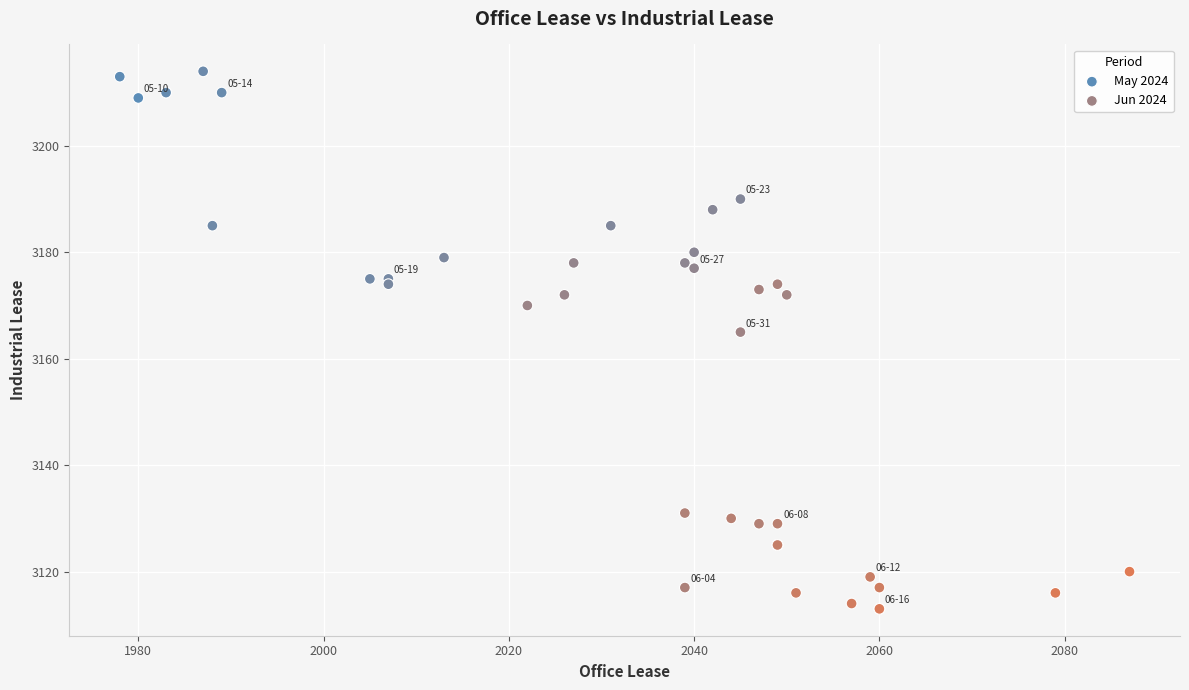

Which series has the widest spread of Y values?

Jun 2024